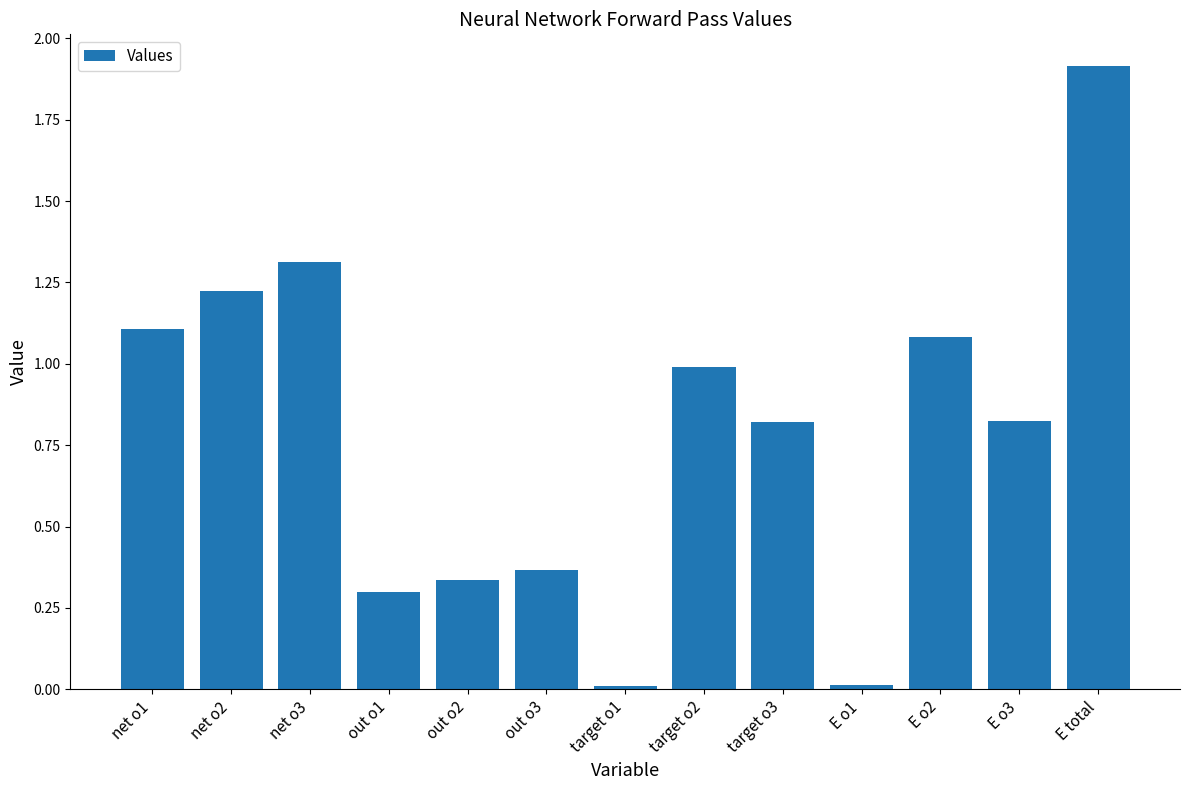

How many distinct data groups are displayed?

1